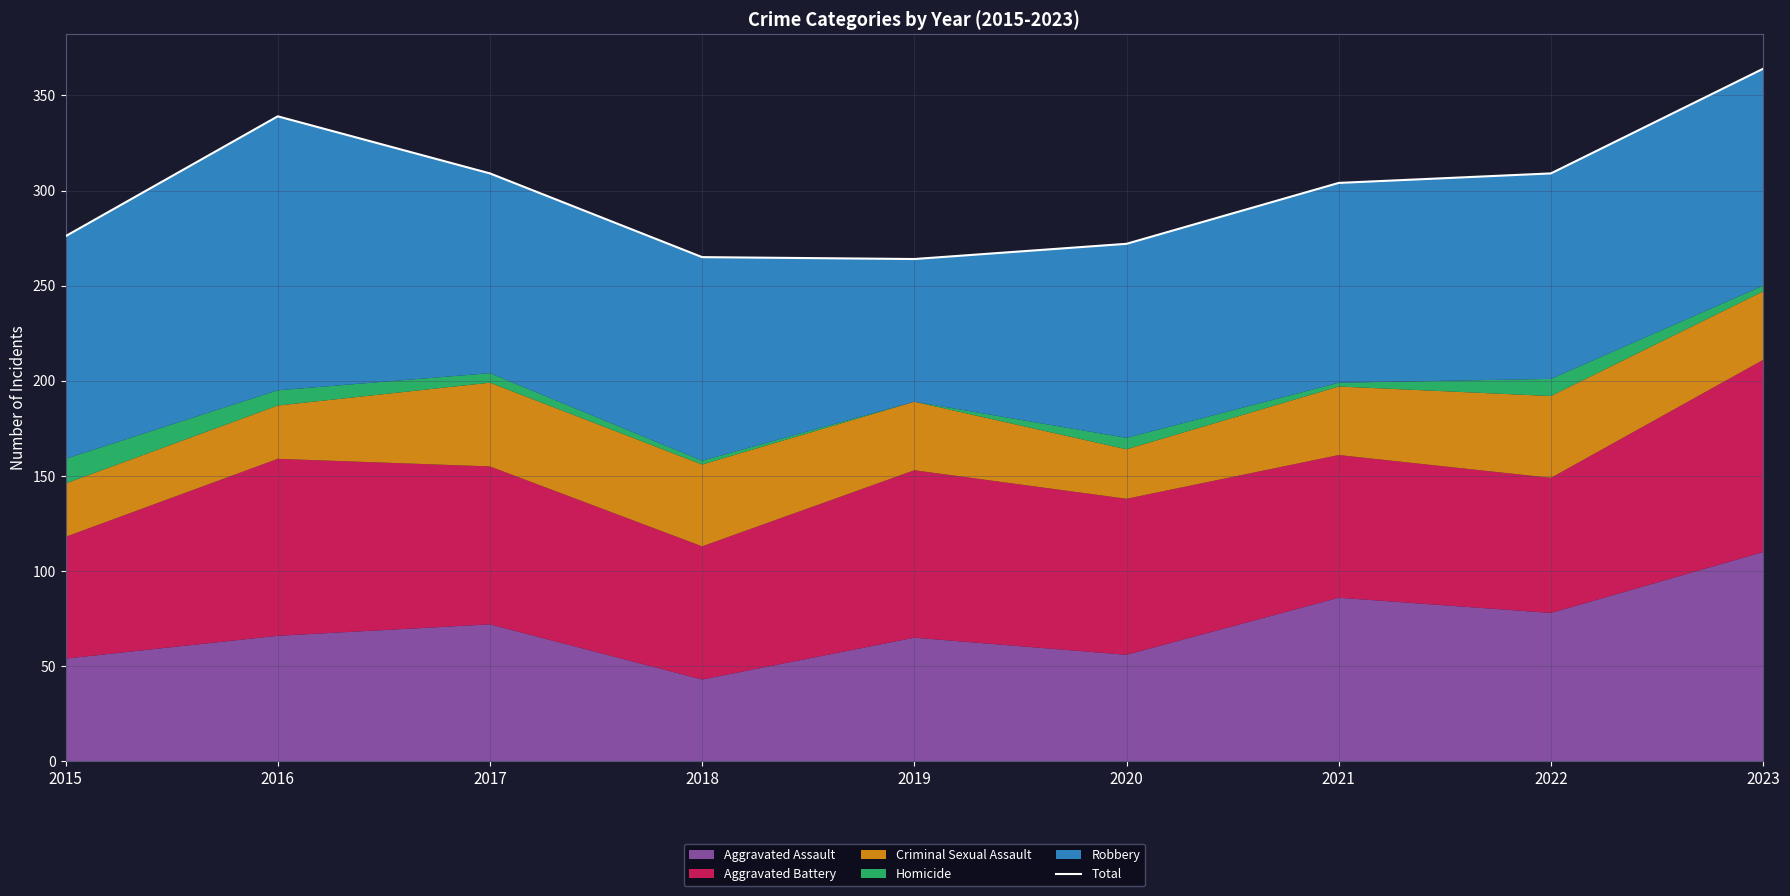

How many lines are shown in the chart?

1